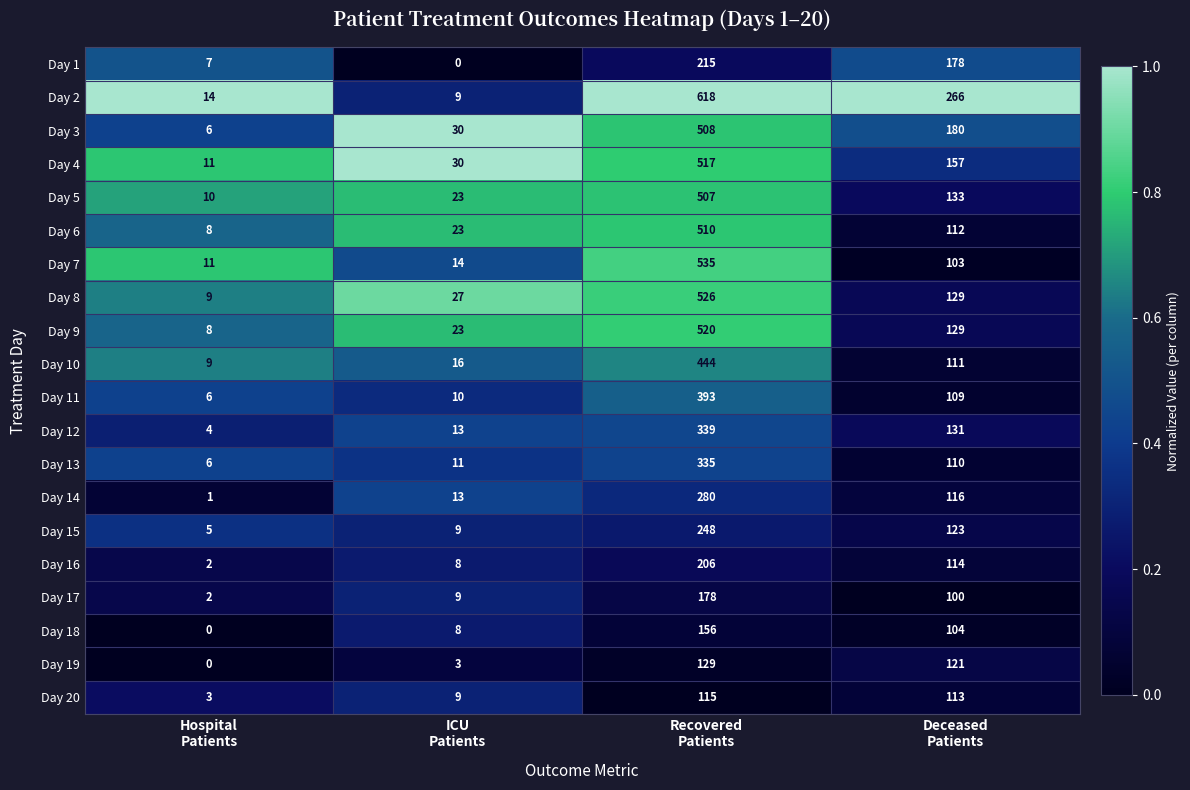

Which series has the widest spread of values?

Day 2